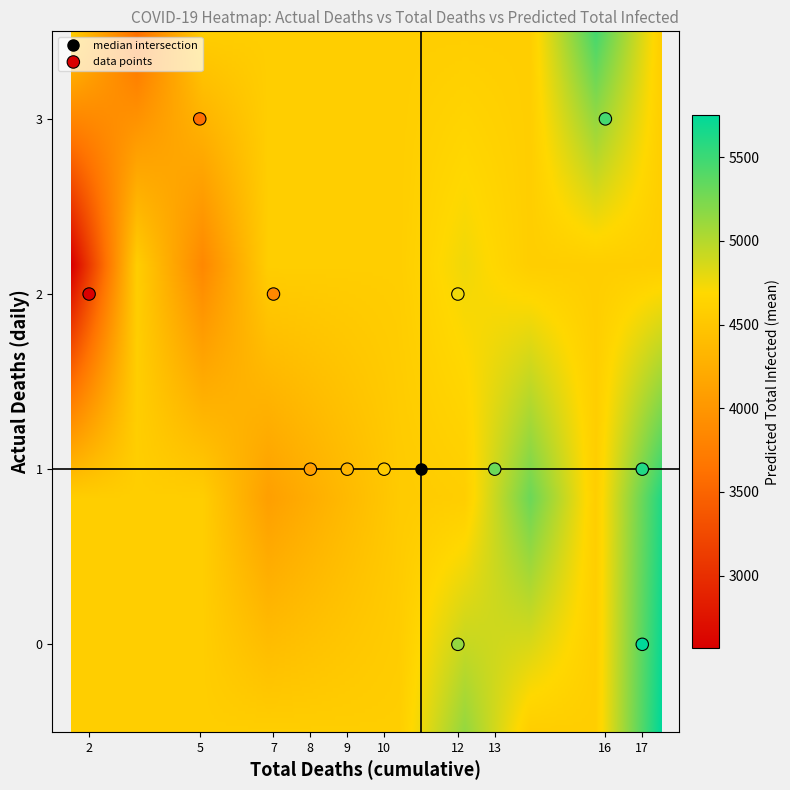

What is the average X value?

11